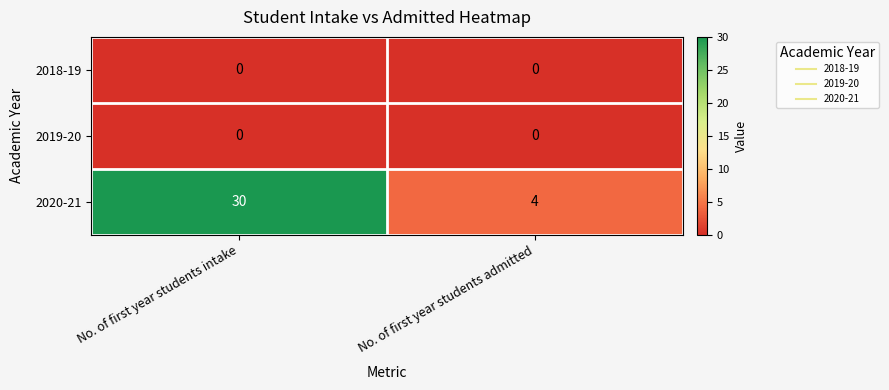

How many categories are shown in the chart?

2